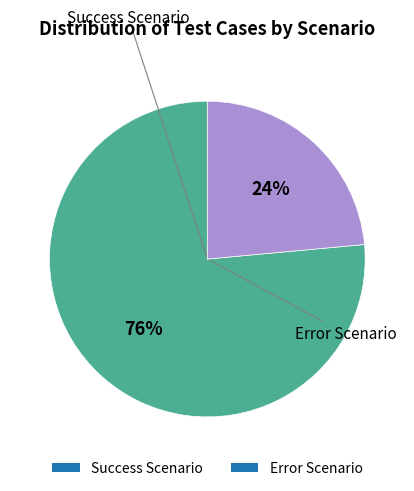

The Success Scenario slice represents 76% of the pie. True or false?

True